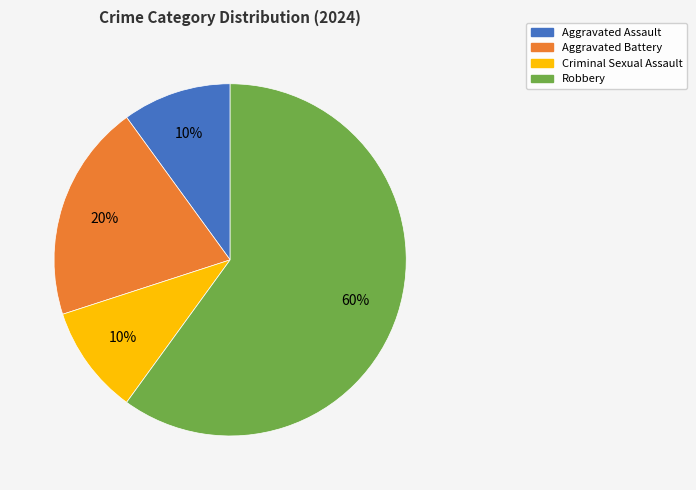

Which slice is the largest?

Robbery